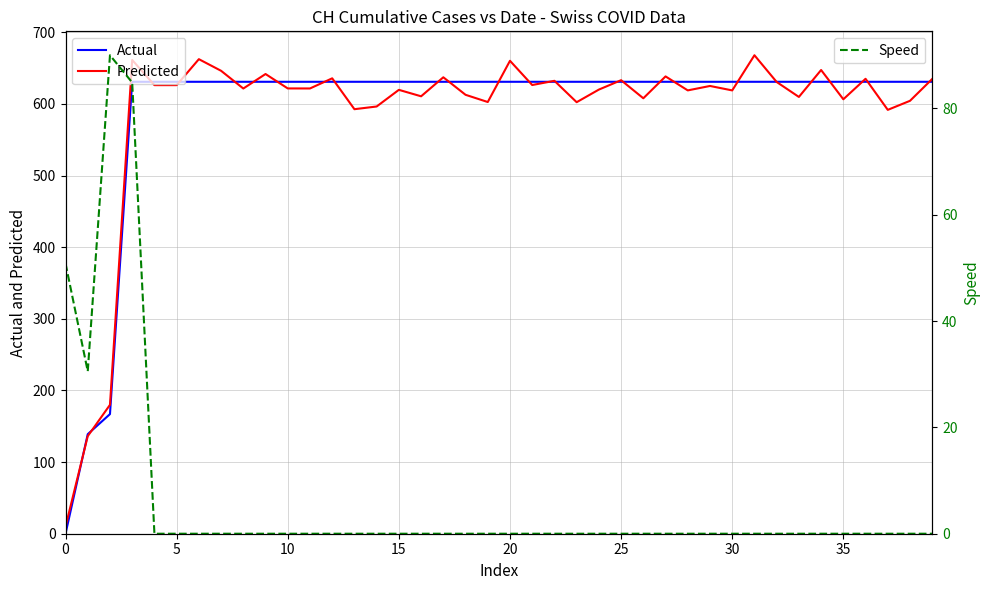

Reading left to right, what are all the values shown in this chart?

Actual: 0.0	139.0	167.0	631.0	631.0	631.0	631.0	631.0	631.0	631.0	631.0	631.0	631.0	631.0	631.0	631.0	631.0	631.0	631.0	631.0	631.0	631.0	631.0	631.0	631.0	631.0	631.0	631.0	631.0	631.0	631.0	631.0	631.0	631.0	631.0	631.0	631.0	631.0	631.0	631.0
Predicted: 9.9	136.2	180.0	661.5	626.3	626.3	662.6	646.3	621.6	641.9	621.7	621.7	635.8	592.7	596.5	619.8	610.7	637.3	612.8	602.8	660.3	626.5	632.4	602.5	620.1	633.2	608.0	638.5	619.0	625.2	619.0	668.0	630.7	609.8	647.5	606.6	635.2	591.8	604.4	634.9
Speed: 50.9	30.5	90.0	84.9	0.0	0.0	0.0	0.0	0.0	0.0	0.0	0.0	0.0	0.0	0.0	0.0	0.0	0.0	0.0	0.0	0.0	0.0	0.0	0.0	0.0	0.0	0.0	0.0	0.0	0.0	0.0	0.0	0.0	0.0	0.0	0.0	0.0	0.0	0.0	0.0